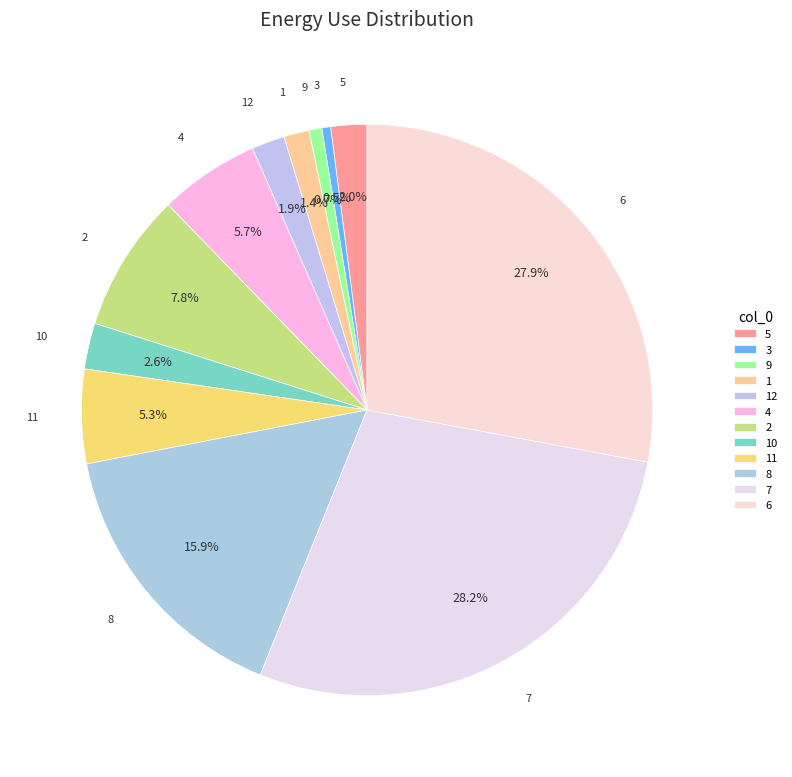

How many slices are in this pie chart?

12